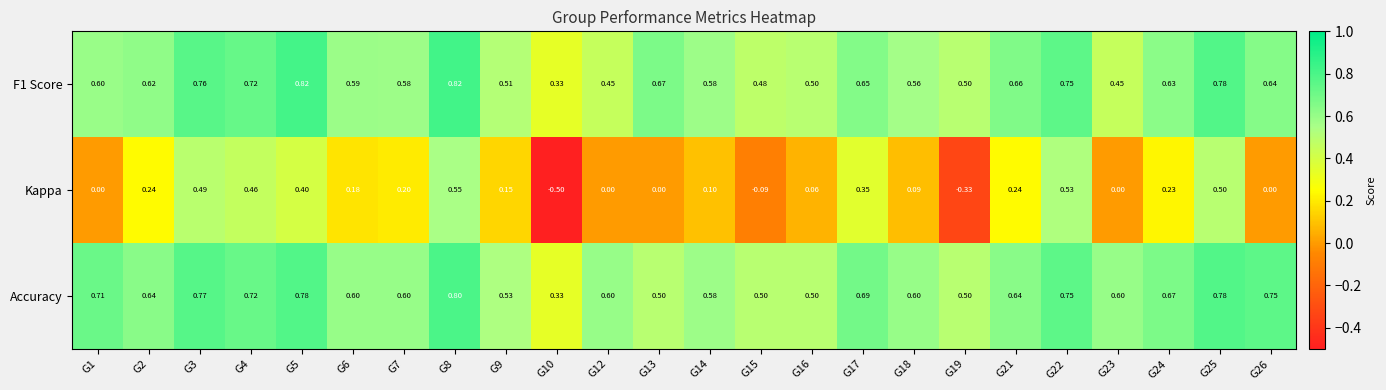

Which series has the largest total across all categories?

Accuracy